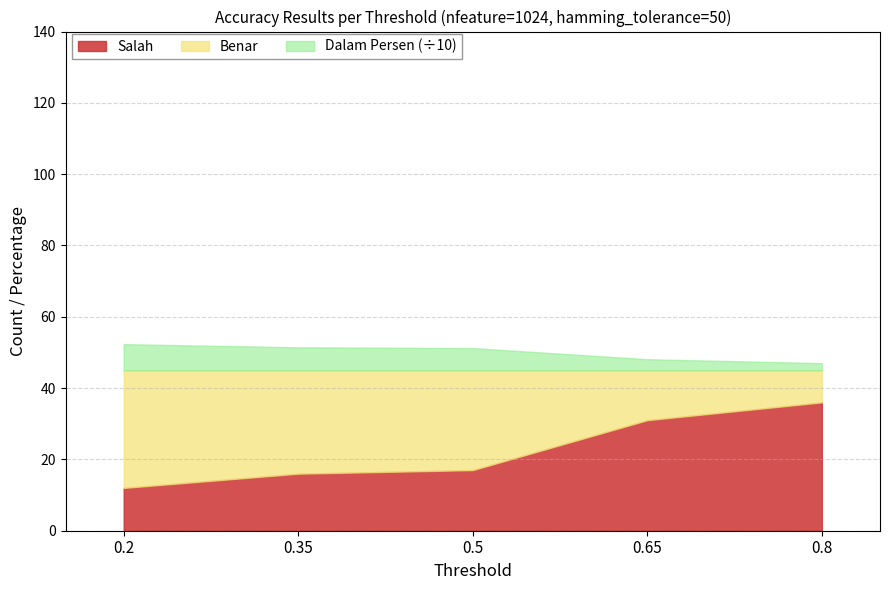

True or false: Threshold and Benar intersect in this chart.

False